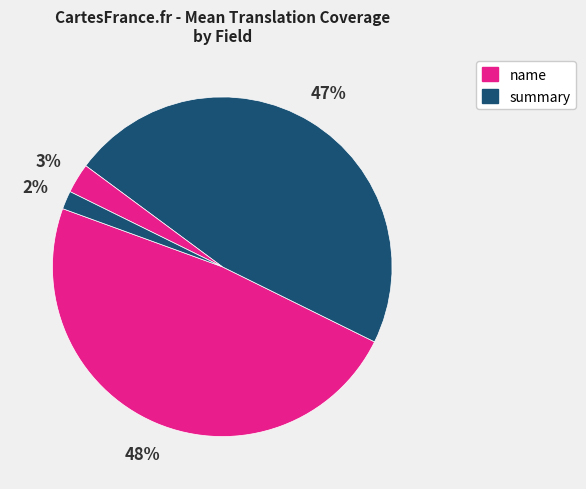

Count the number of slices in the pie.

4